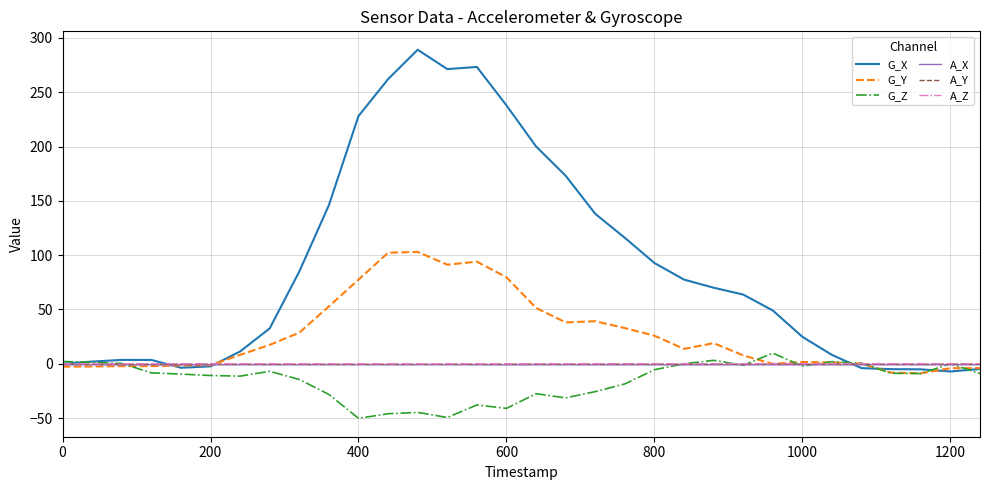

Which series has the largest range (max minus min)?

G_X